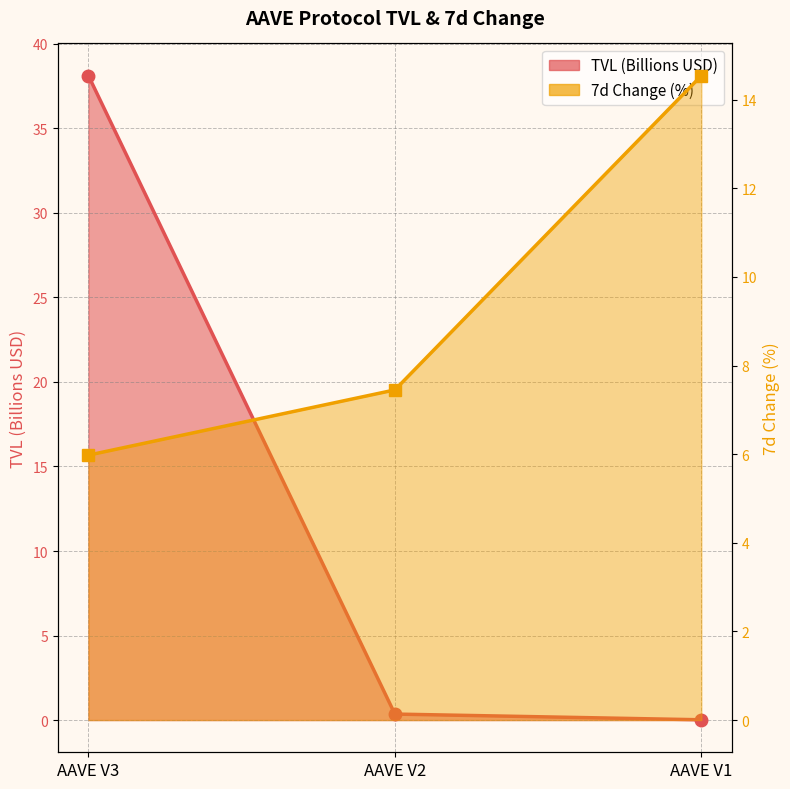

The TVL (Billions USD) series shows 17.7 at AAVE V3. True or false?

False